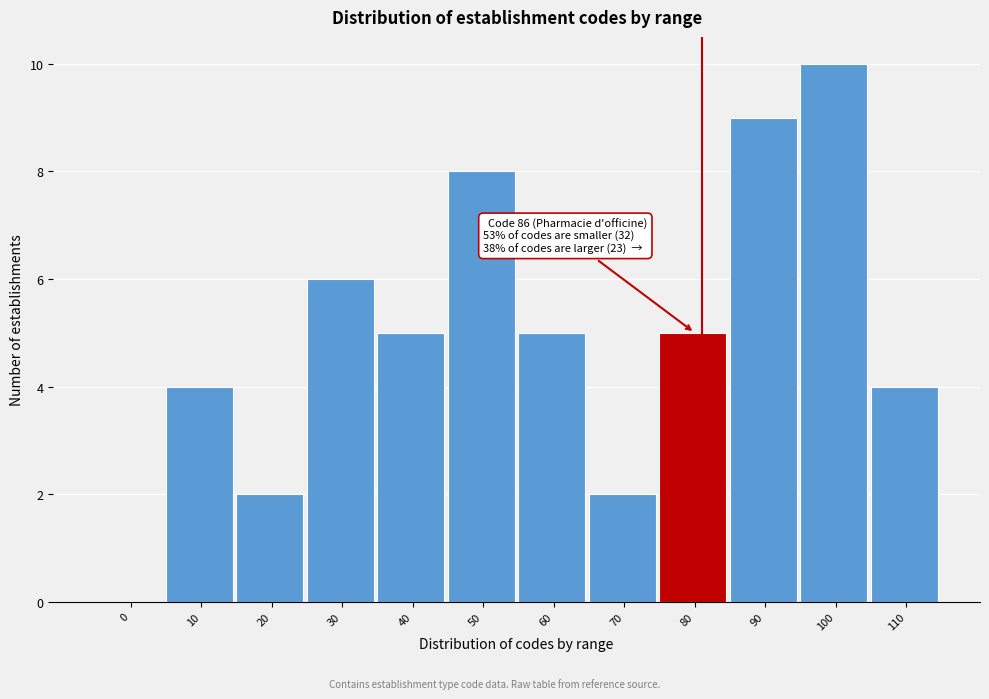

Reading left to right, list all the values displayed in this chart.

0=0	10=4	20=2	30=6	40=5	50=8	60=5	70=2	80=5	90=9	100=10	110=4